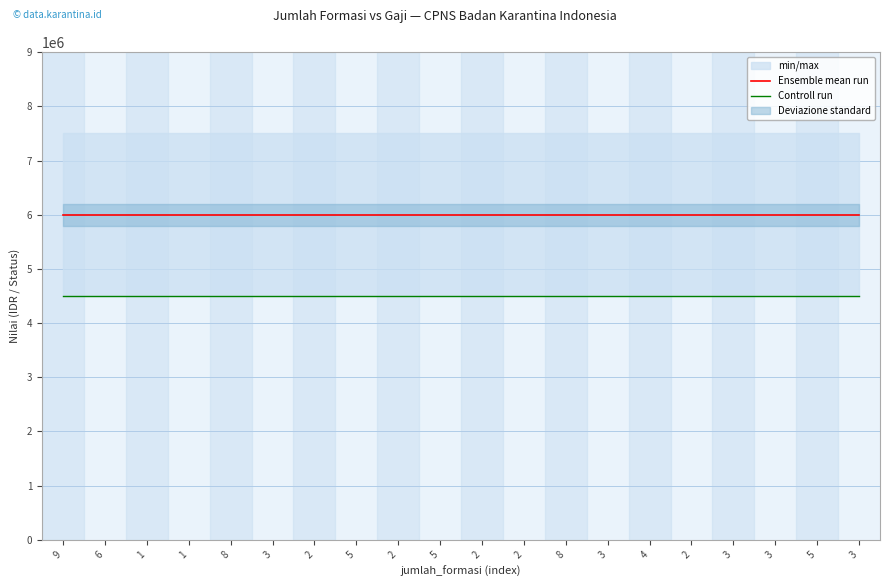

The value of Ensemble mean run at 2 is 6000000. True or false?

True